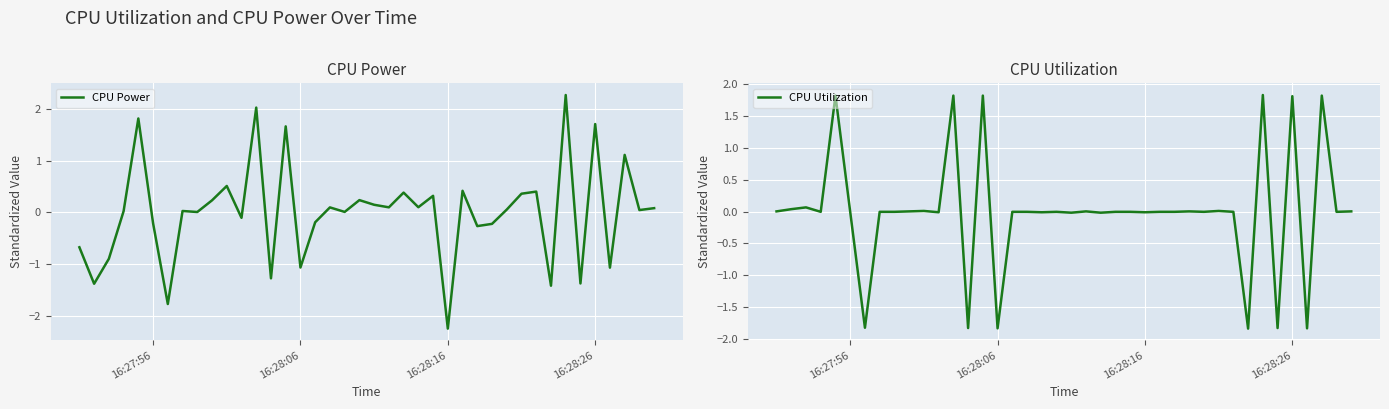

What is the minimum value for CPU Power?

-2.2